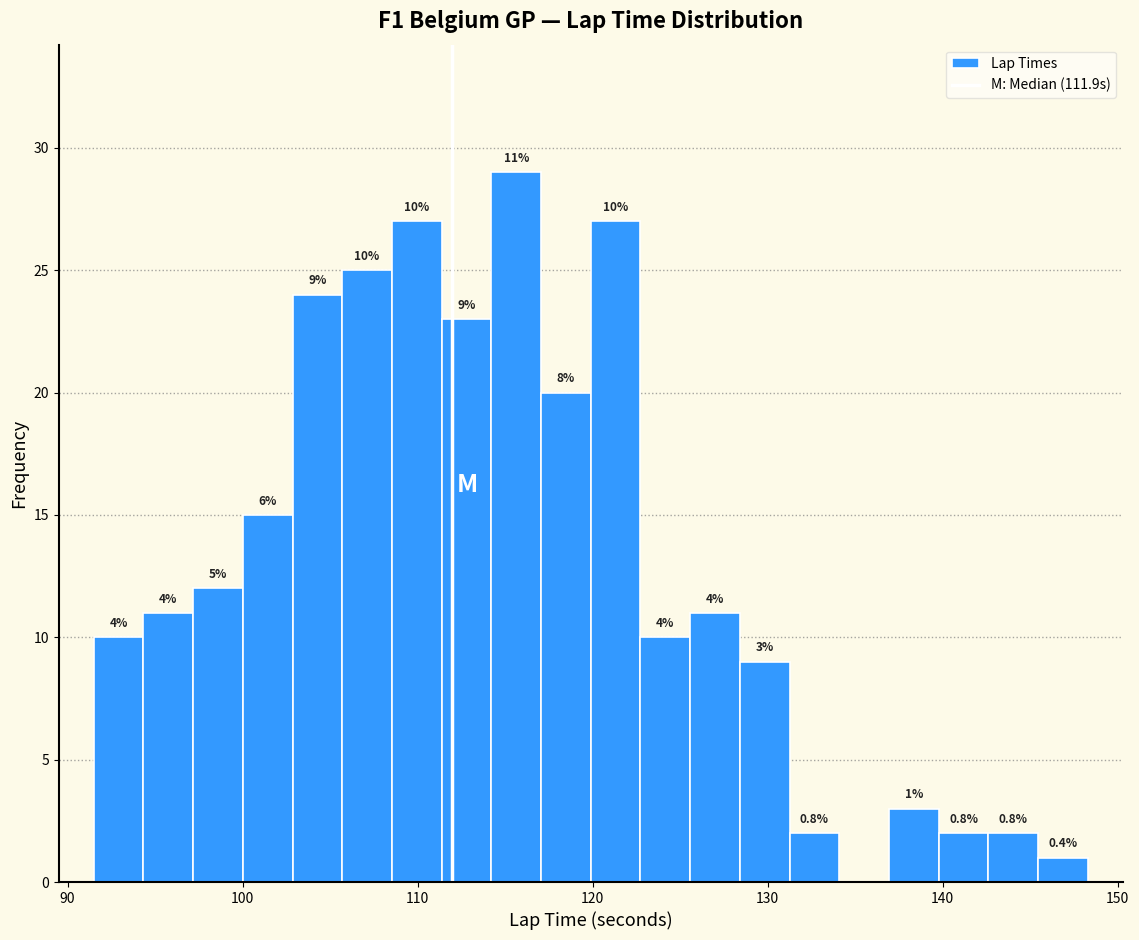

Read against the x-axis, roughly where is the centre of the tallest bar?

116